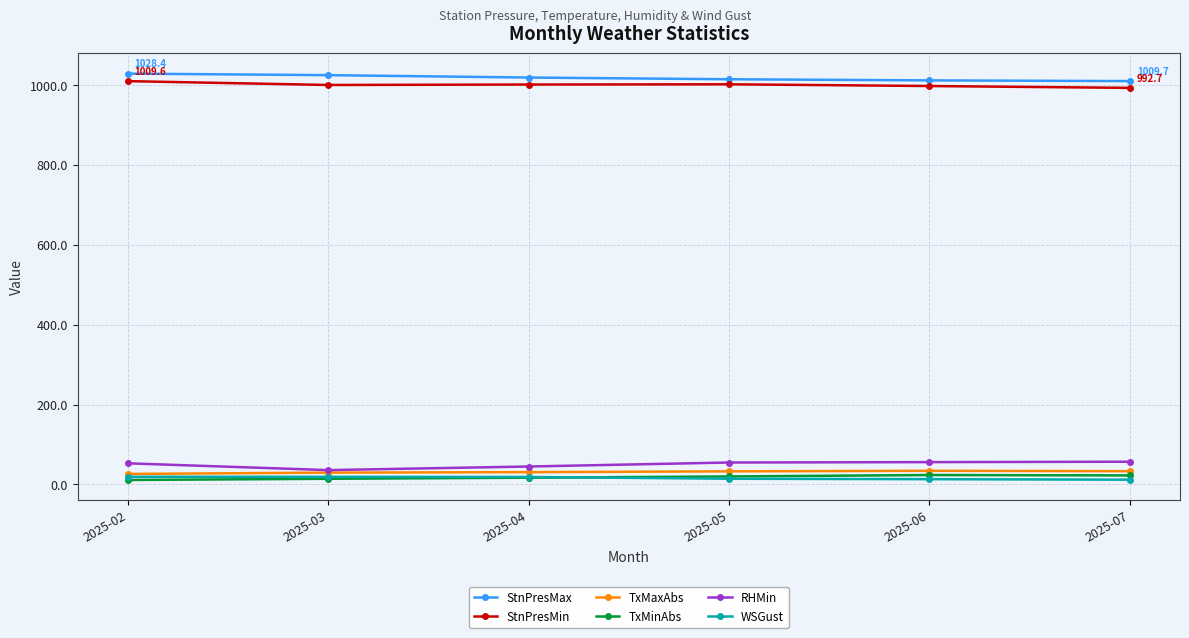

At how many categories does at least one series exceed 137?

6